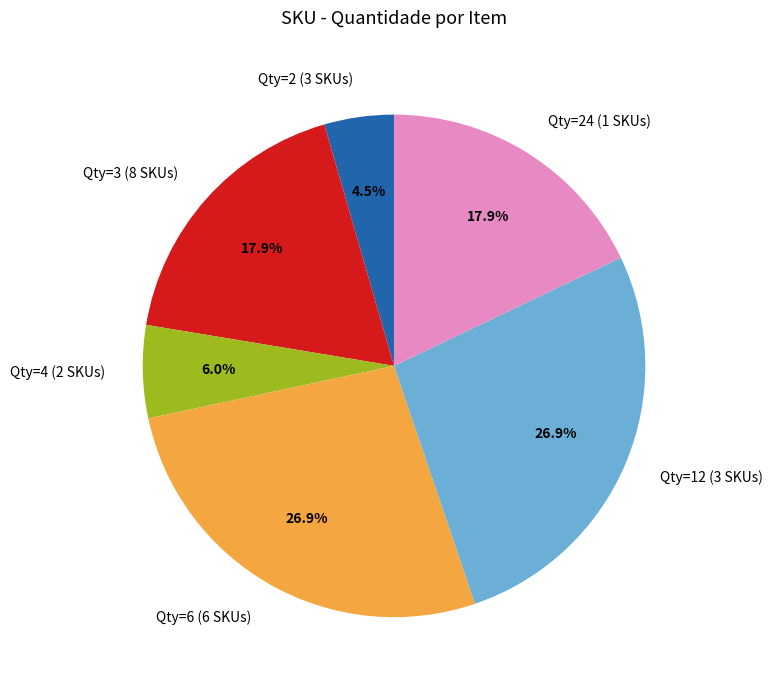

What portion of the pie excludes Qty=3 (8 SKUs)?

82.1%